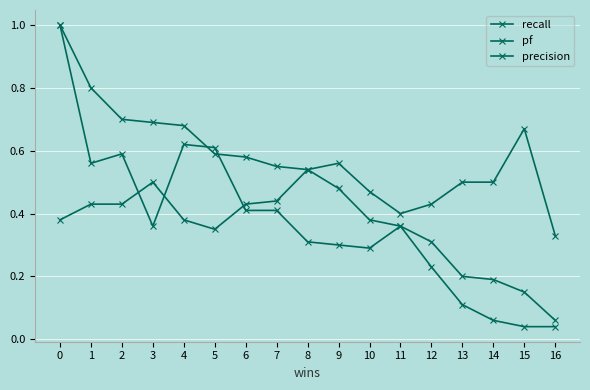

What is the value of the recall point at the 12th from the left?

0.4